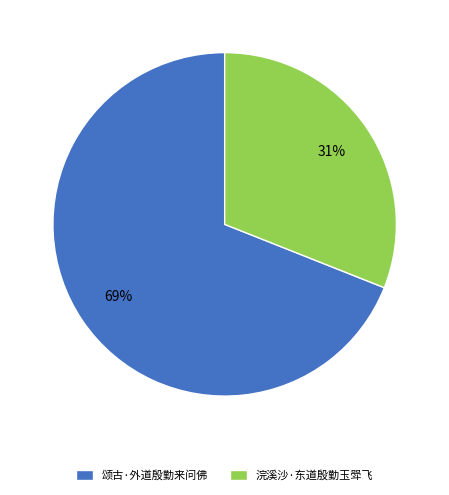

Does 颂古·外道殷勤来问佛 represent more than half of the total?

Yes